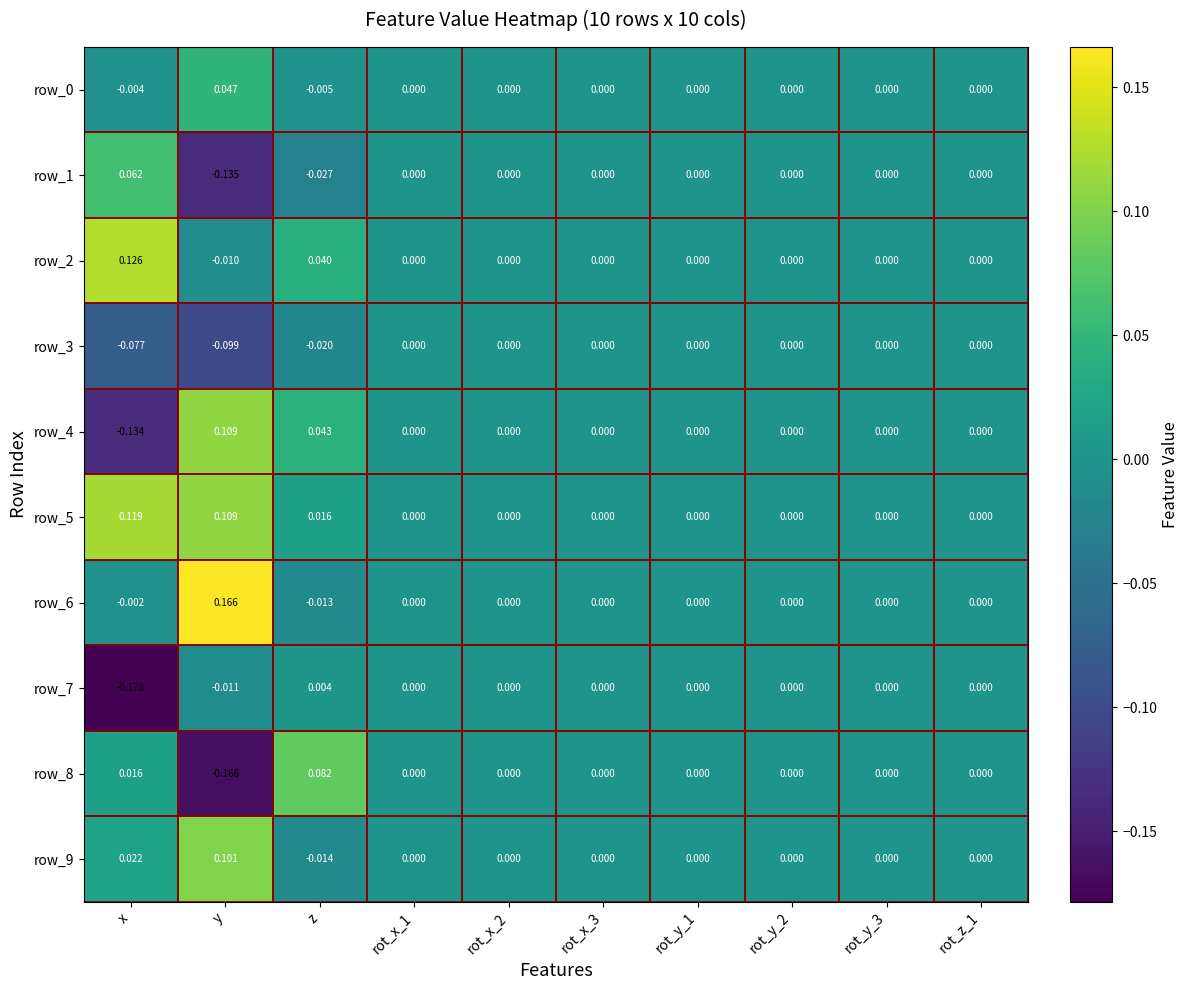

What is the spread (max minus min) of values at y?

0.3